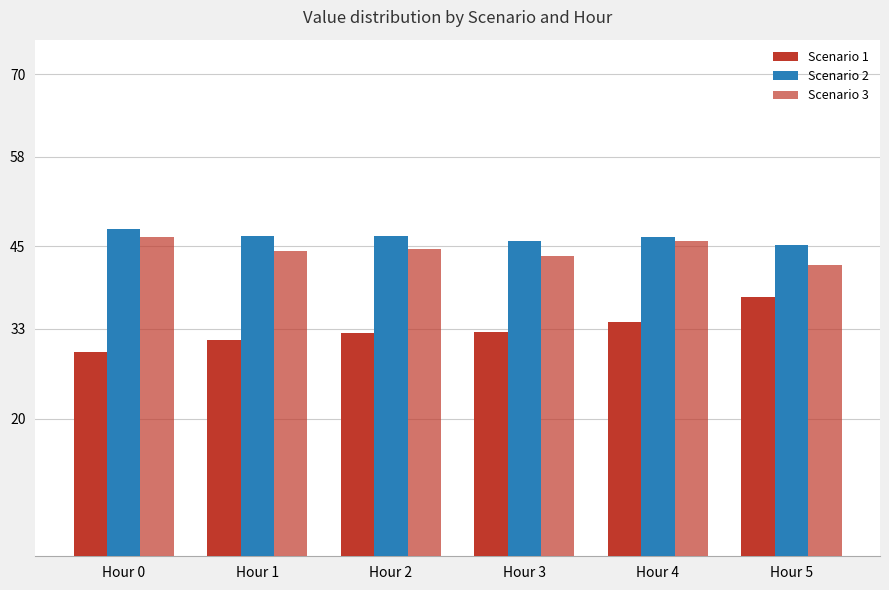

Are the bars grouped side by side (vs. stacked)?

Yes